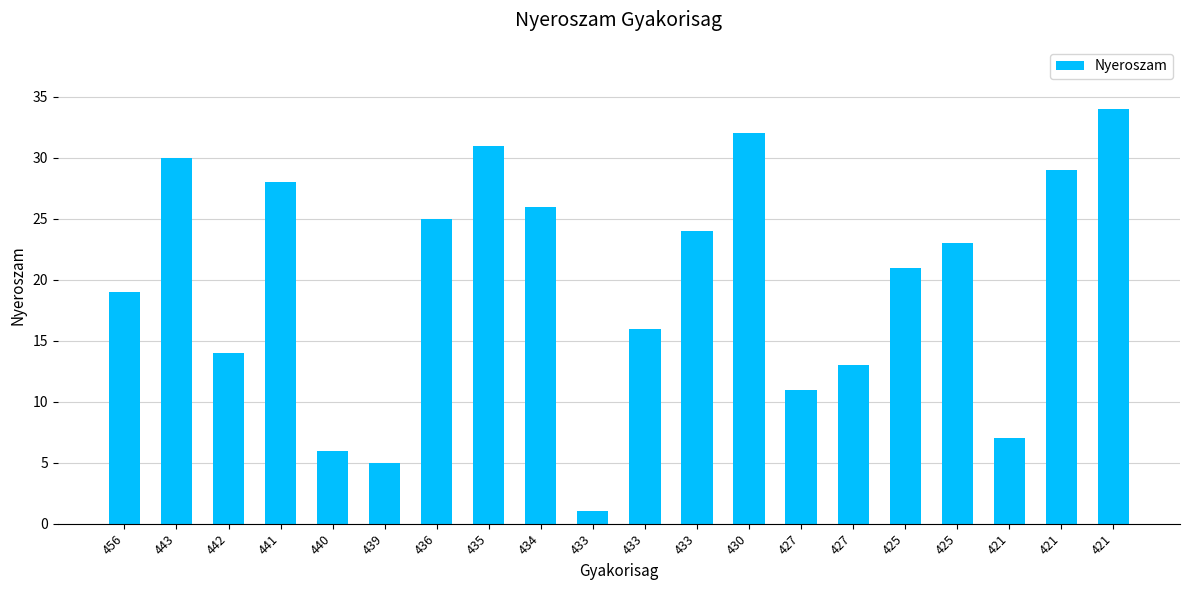

Where is the data nearest to the value 17?

433